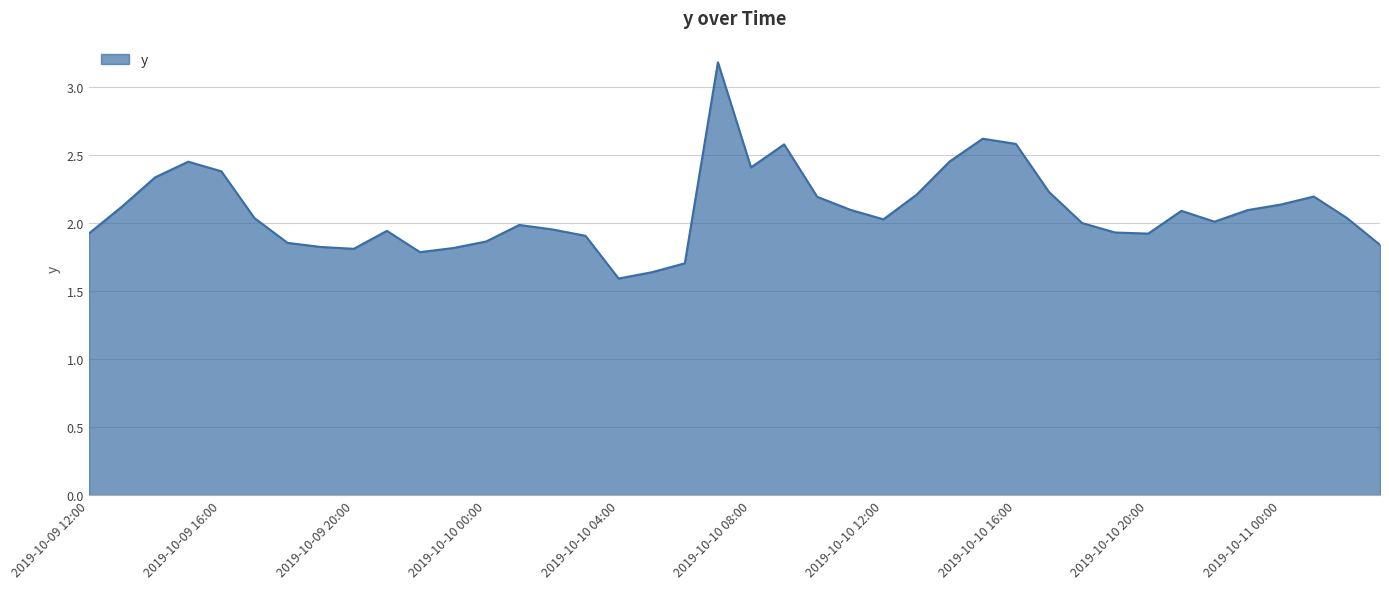

True or false: the data has more than 0 interior local peaks.

True